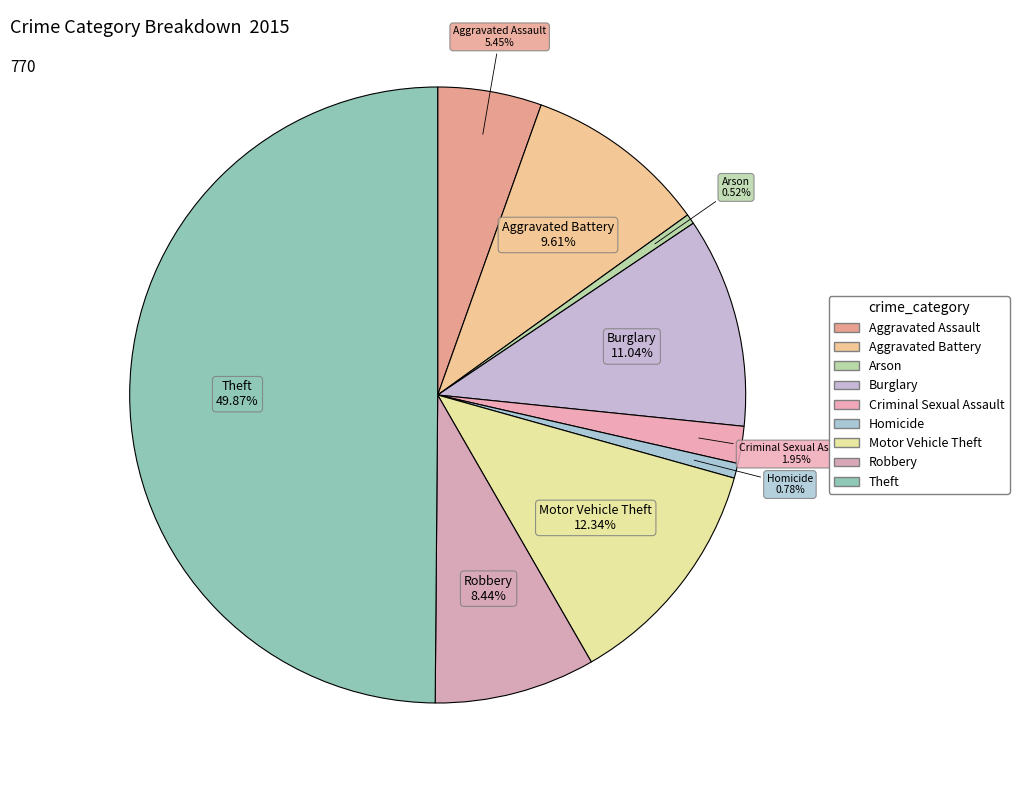

What is the smallest slice in the pie chart?

Arson